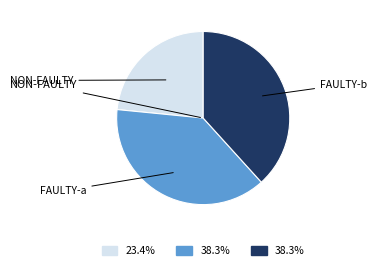

Is there a majority slice in this chart?

No